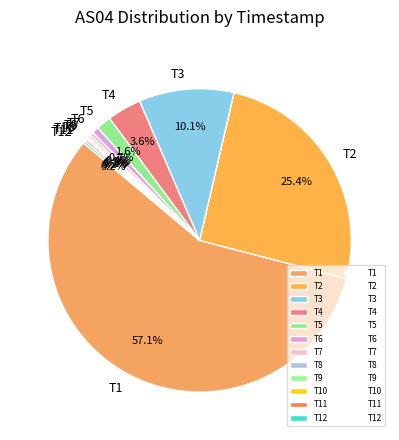

To the nearest percent, what is the average slice percentage?

8%